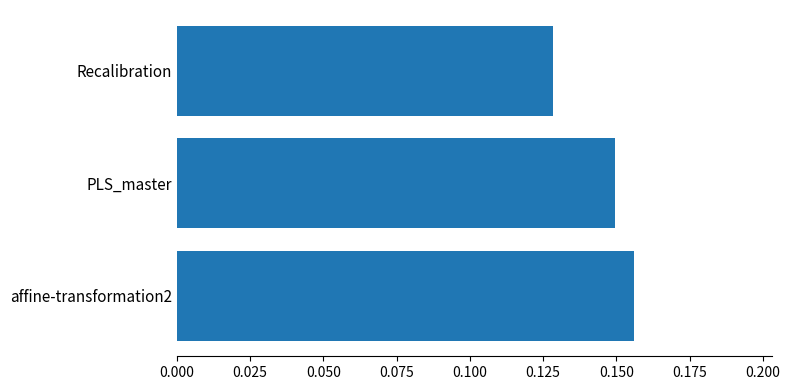

What is the sum of the values at affine-transformation2 and Recalibration?

0.3